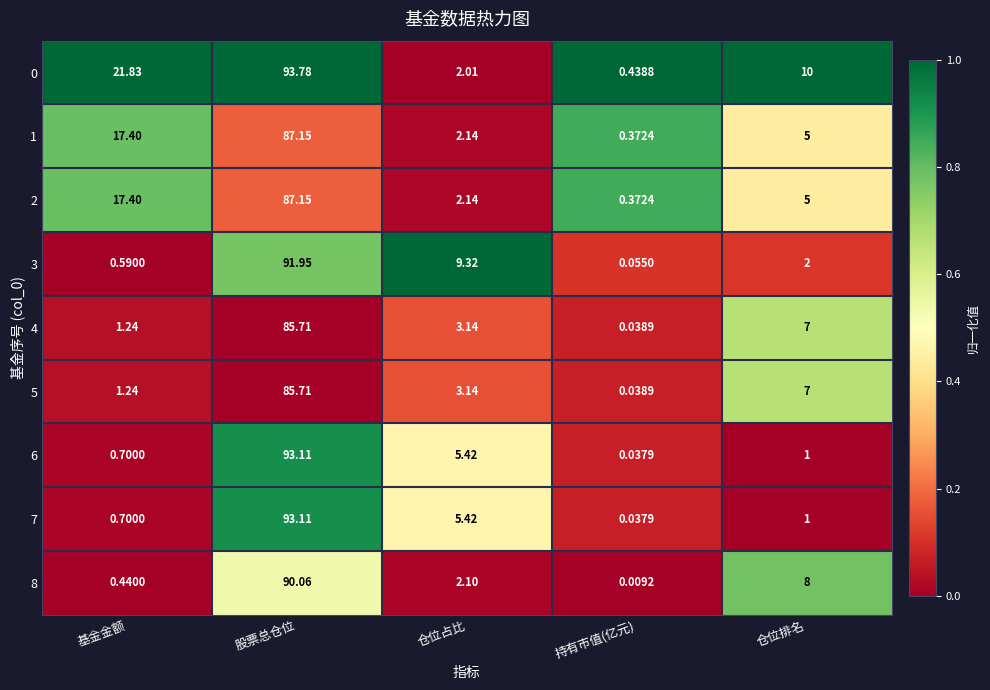

Rank the categories by 3 value from lowest to highest.

持有市值(亿元), 基金金额, 仓位排名, 仓位占比, 股票总仓位